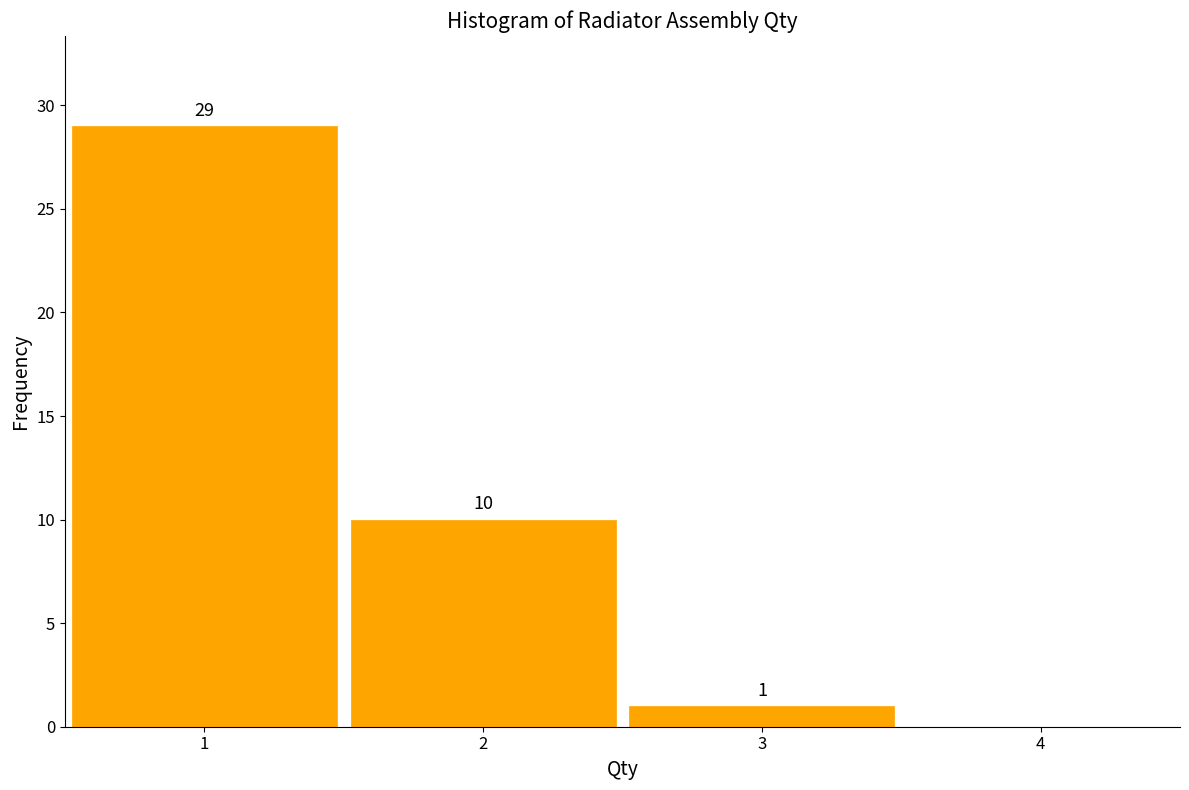

Which range on the x-axis has the tallest bar?

0.5 to 1.5